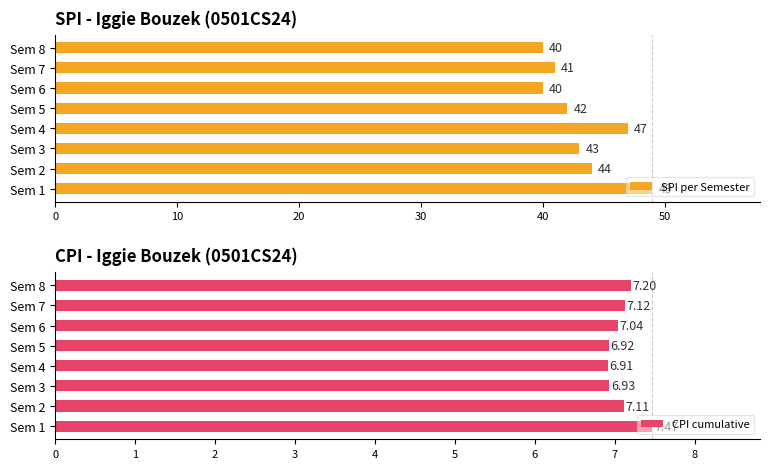

Between 30 and 7, which series saw the biggest shift?

SPI per Semester